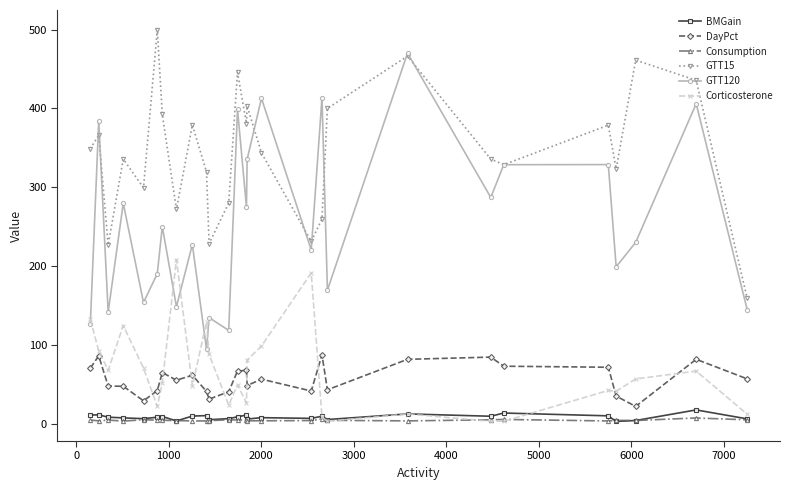

In GTT120, how many points are lower than both neighbors (excluding endpoints)?

10